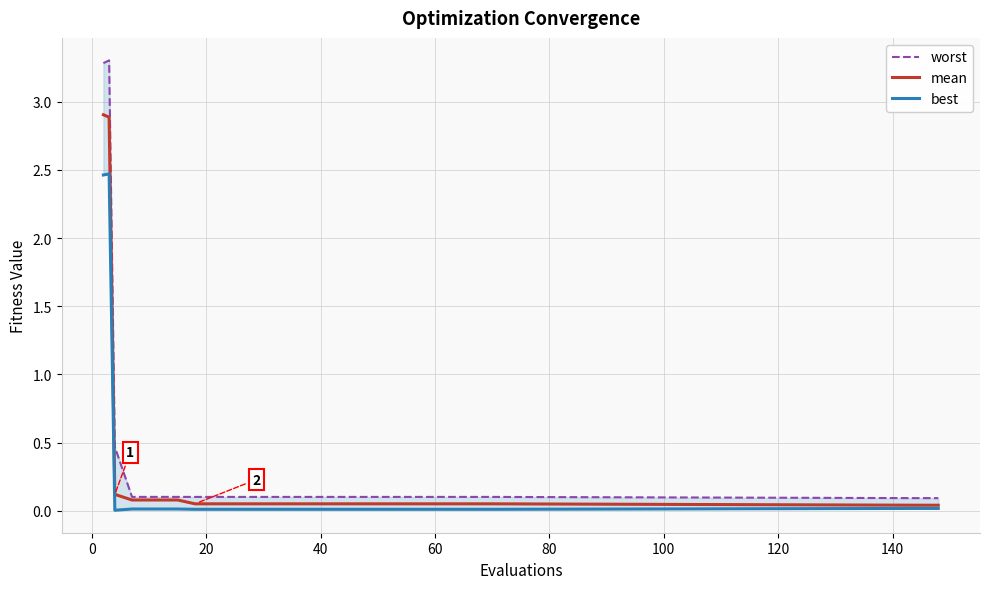

List the series in order of their peak value, lowest first.

best, mean, worst